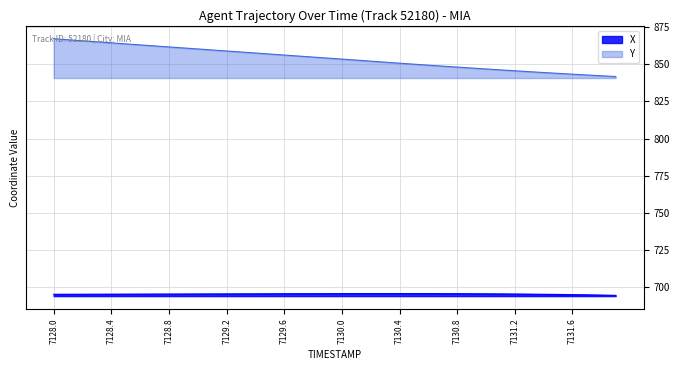

Rank the series by their maximum value, from lowest to highest.

X, Y